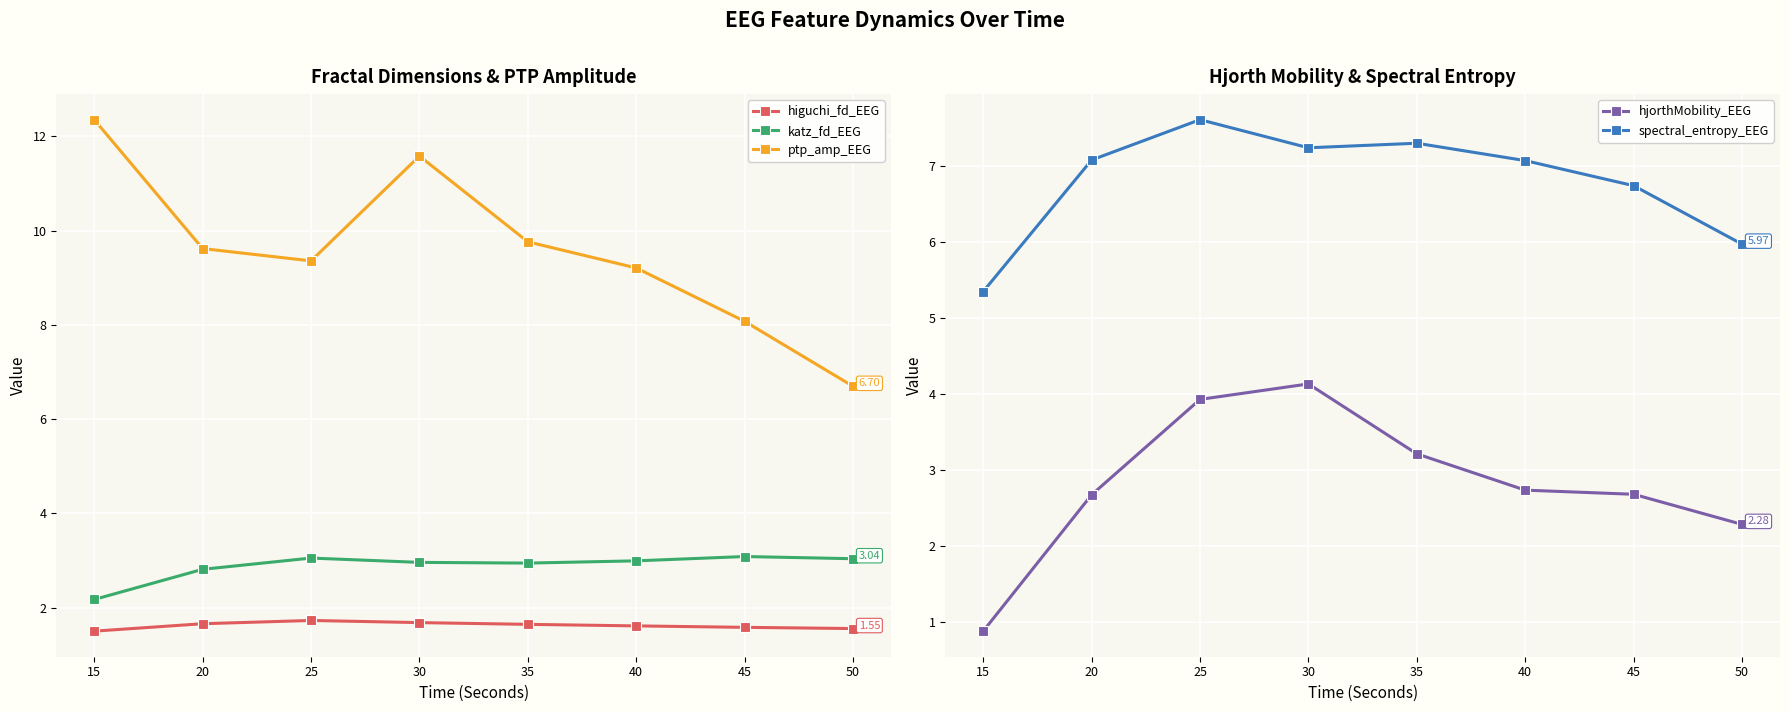

Is it true that ptp_amp_EEG equals 12.4 at 15?

True